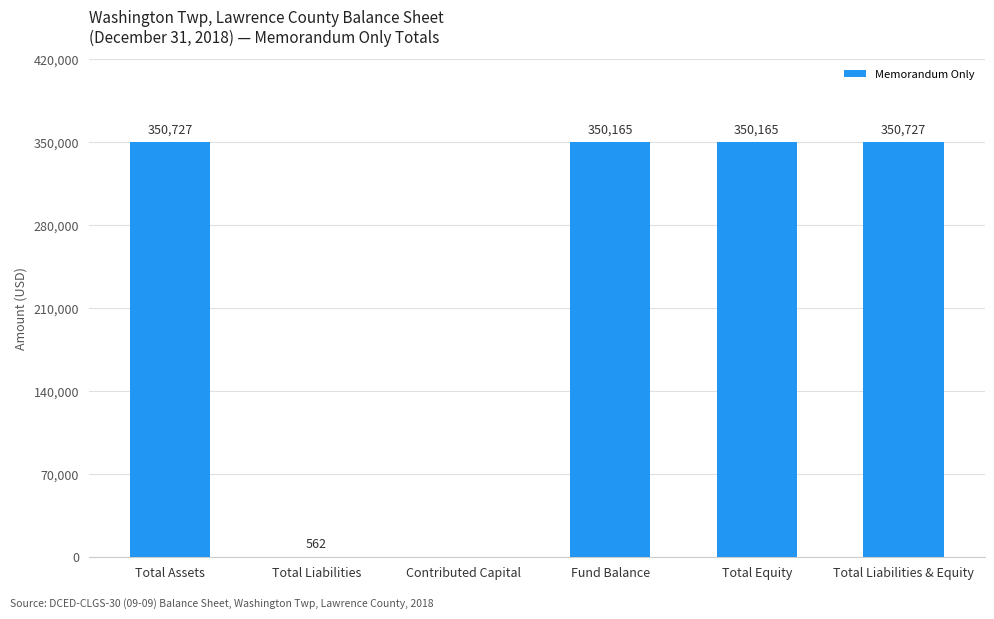

Where is the data nearest to the value 175363?

Total Liabilities